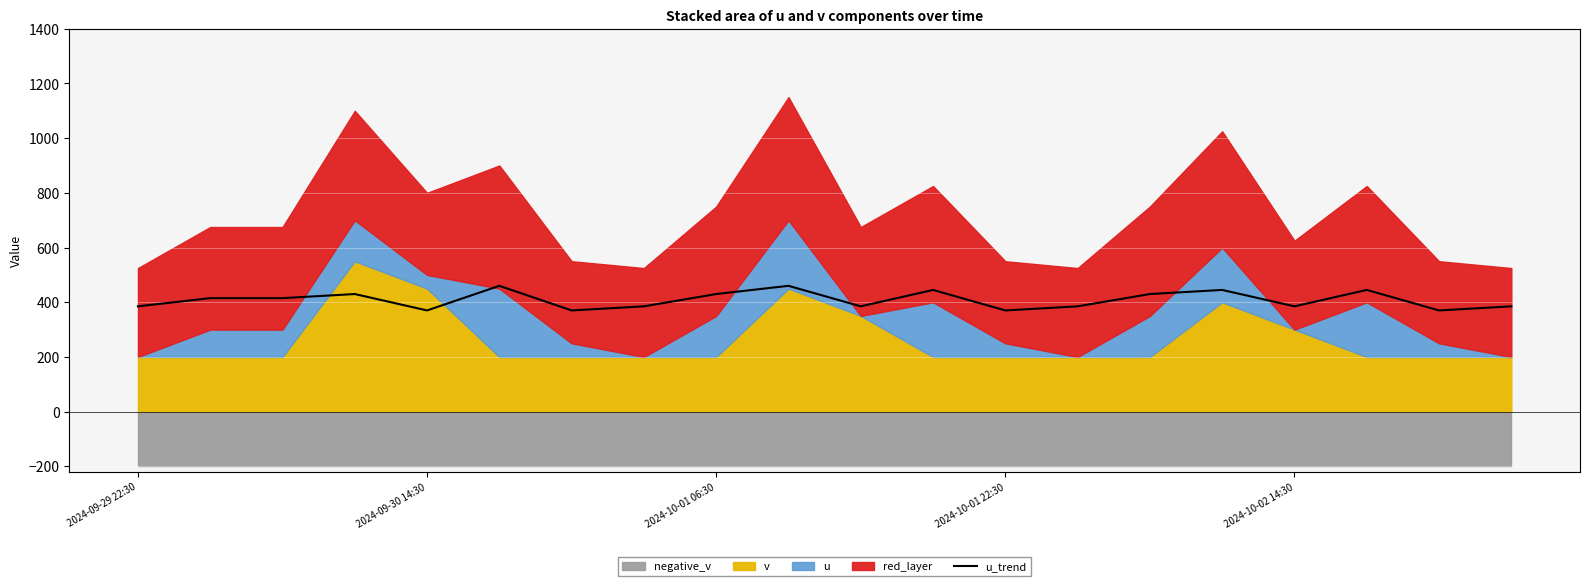

What is the change in value from 8 to 18?

-60